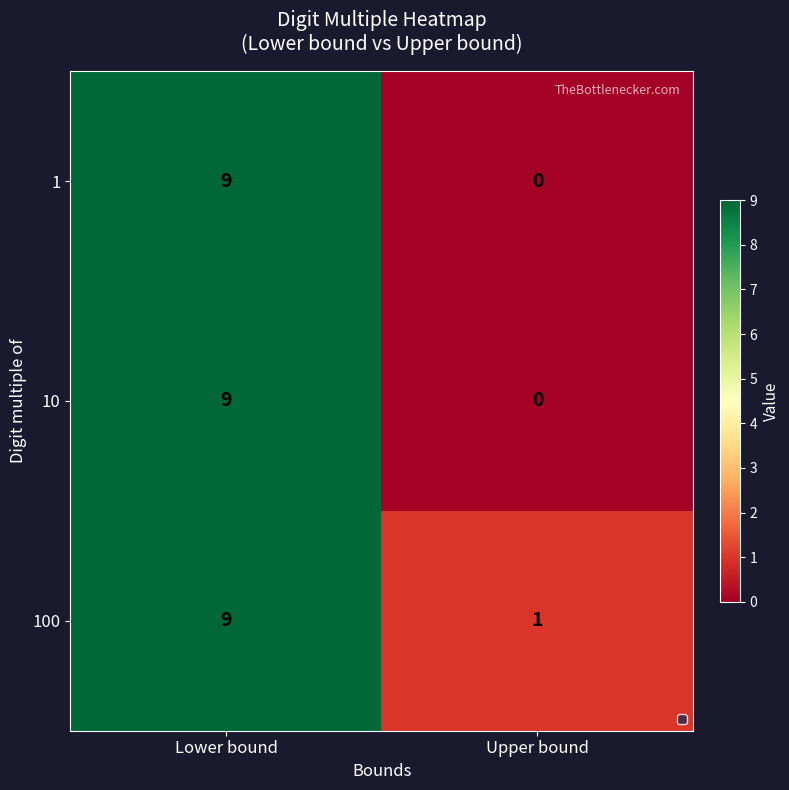

Reading left to right, extract all data points from this chart.

1: Lower bound=9	Upper bound=0
10: Lower bound=9	Upper bound=0
100: Lower bound=9	Upper bound=1